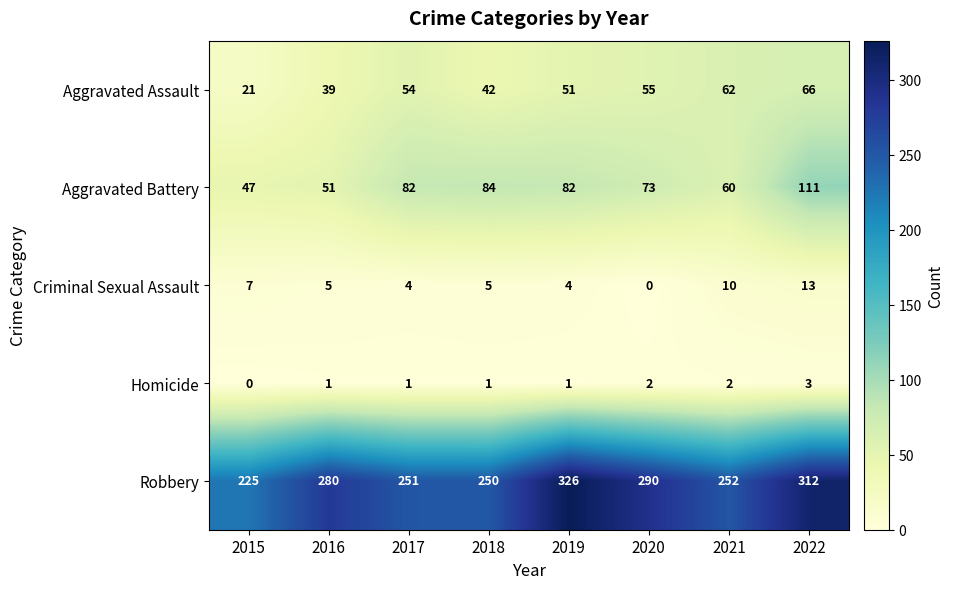

Which series has the largest range (max minus min)?

Robbery